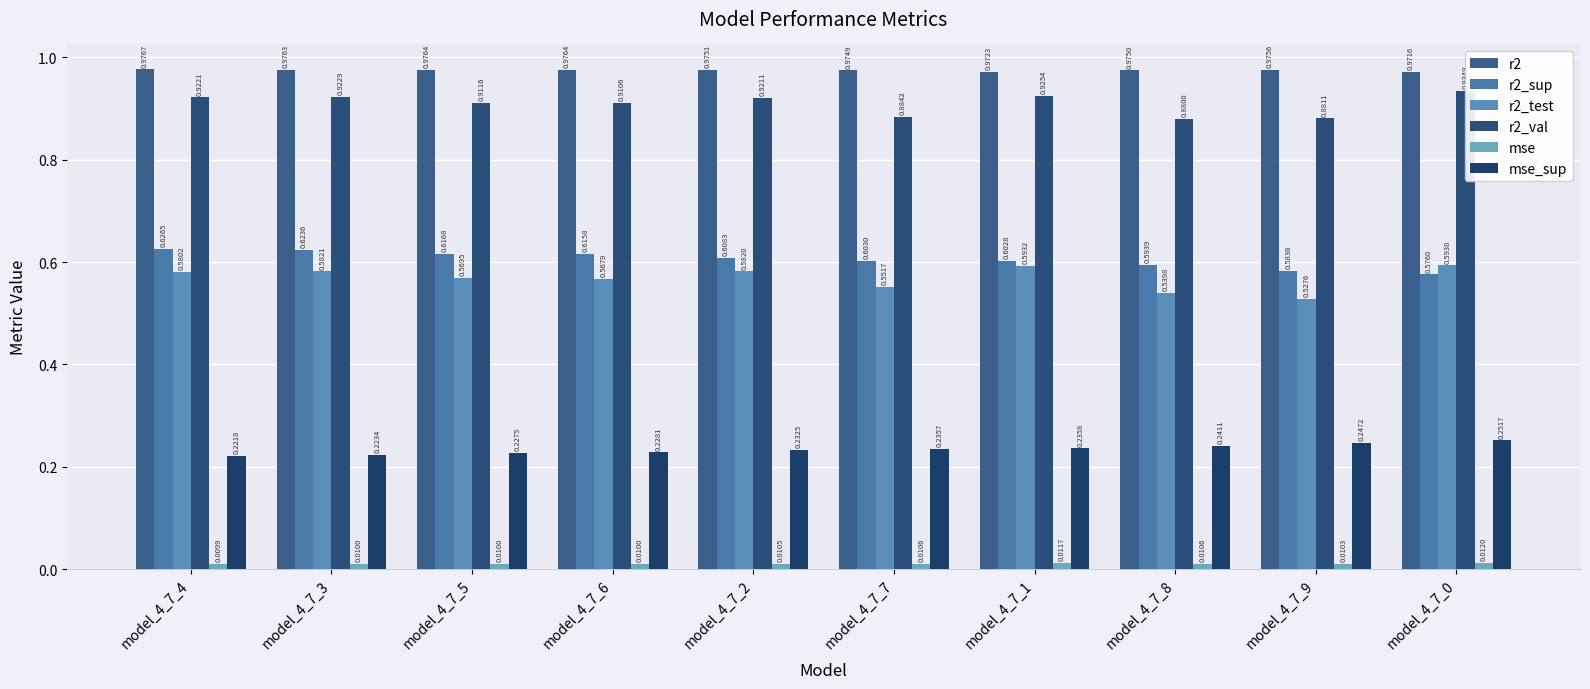

What is the maximum value shown in the chart?

1.0